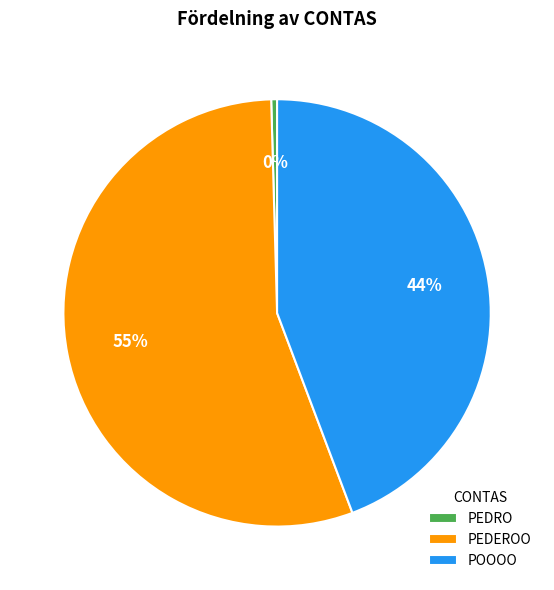

What percentage is the POOOO slice, to the nearest percent?

44%